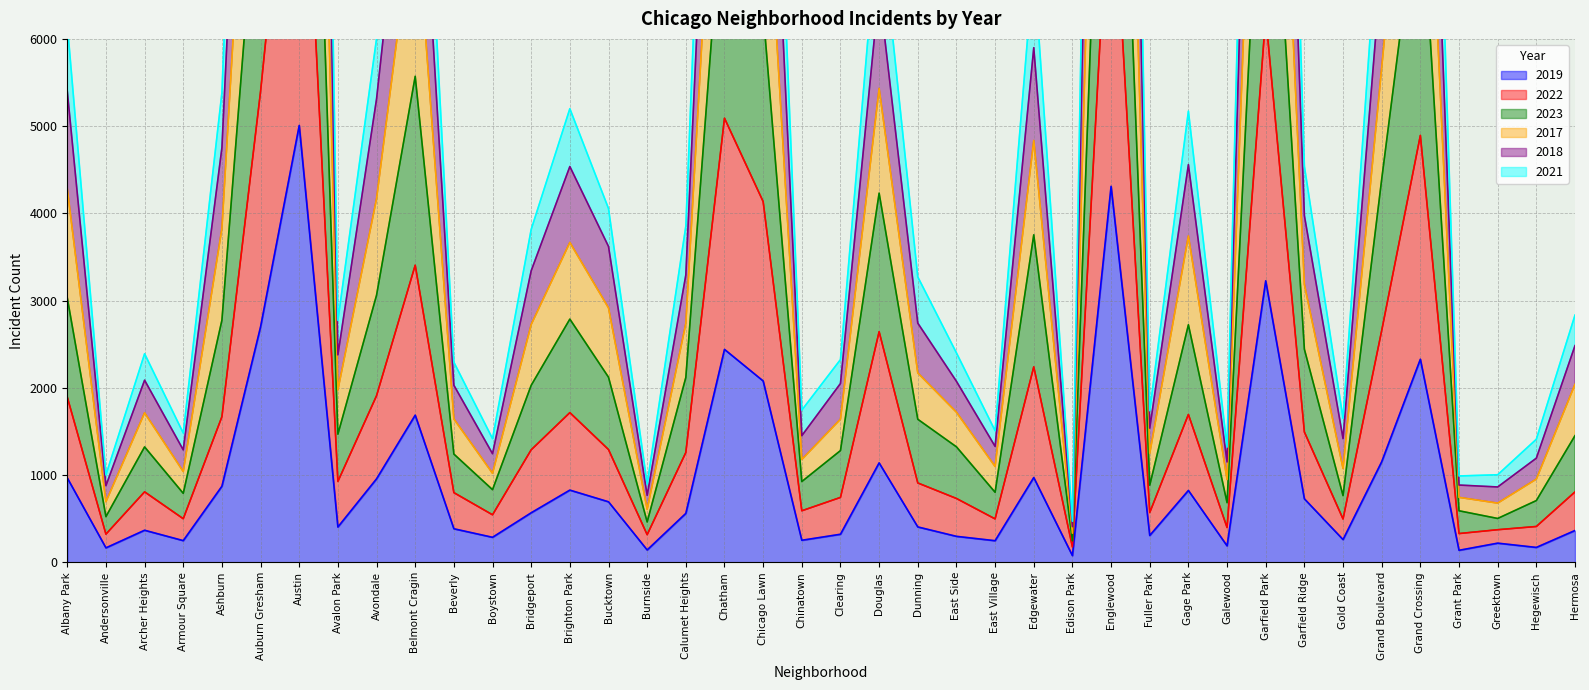

True or false: 2018 has a value of 3181.2 at Garfield Park.

True